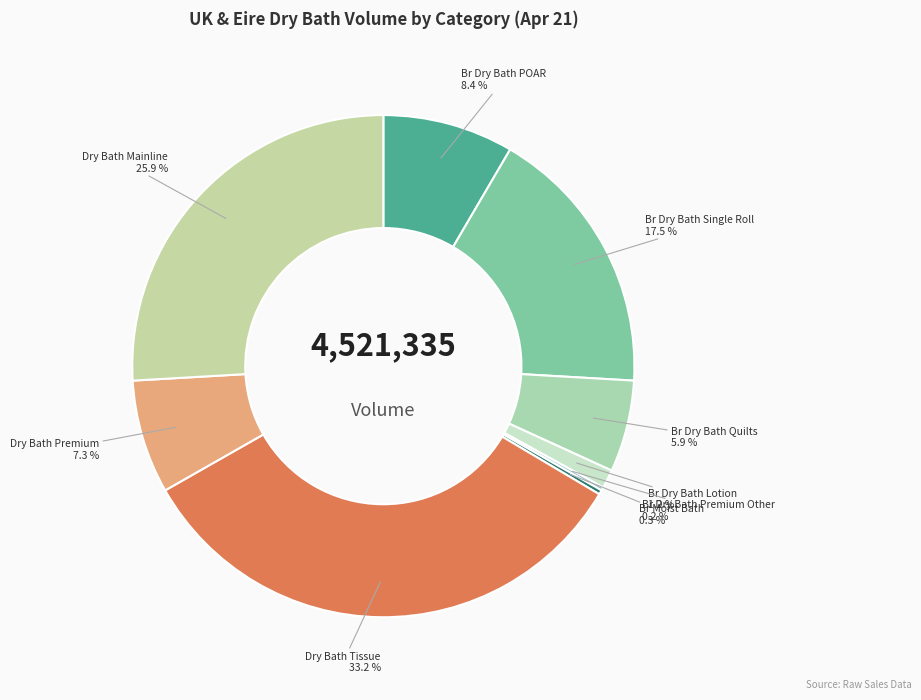

Does Dry Bath Mainline represent more than half of the total?

No